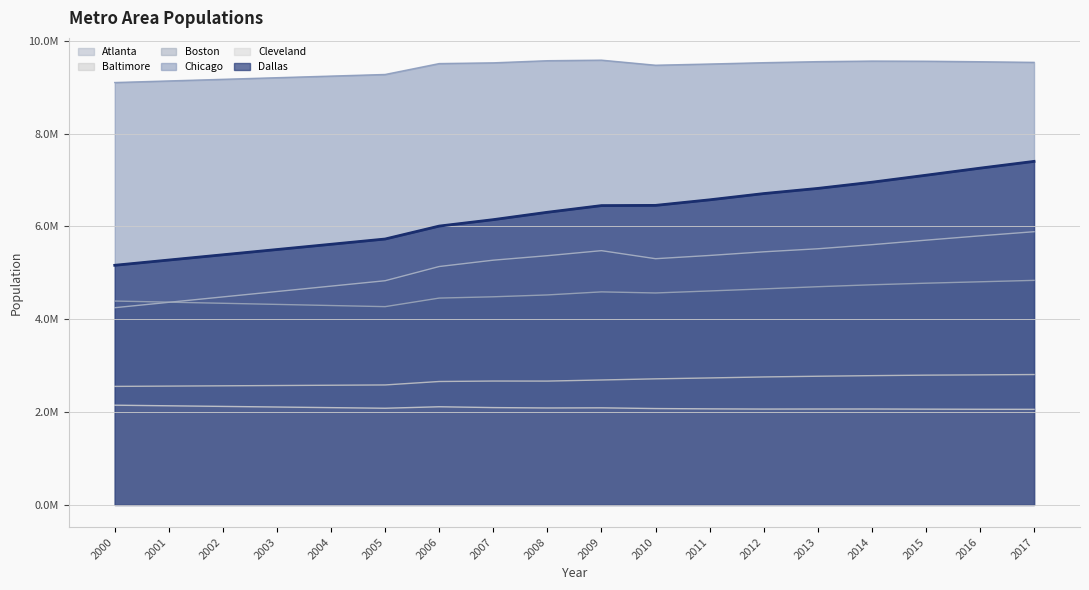

What is the difference between the Boston values at 2009 and 2016?

217262.0